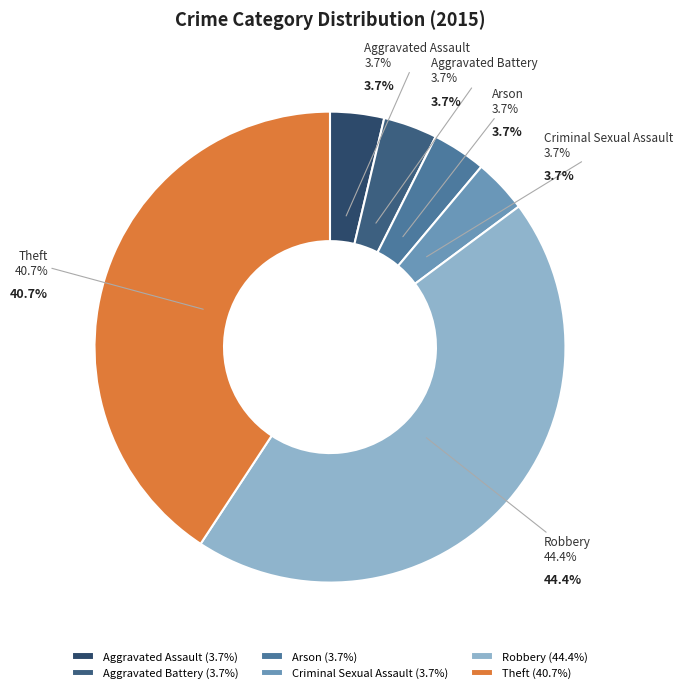

Which slice is the largest?

Robbery